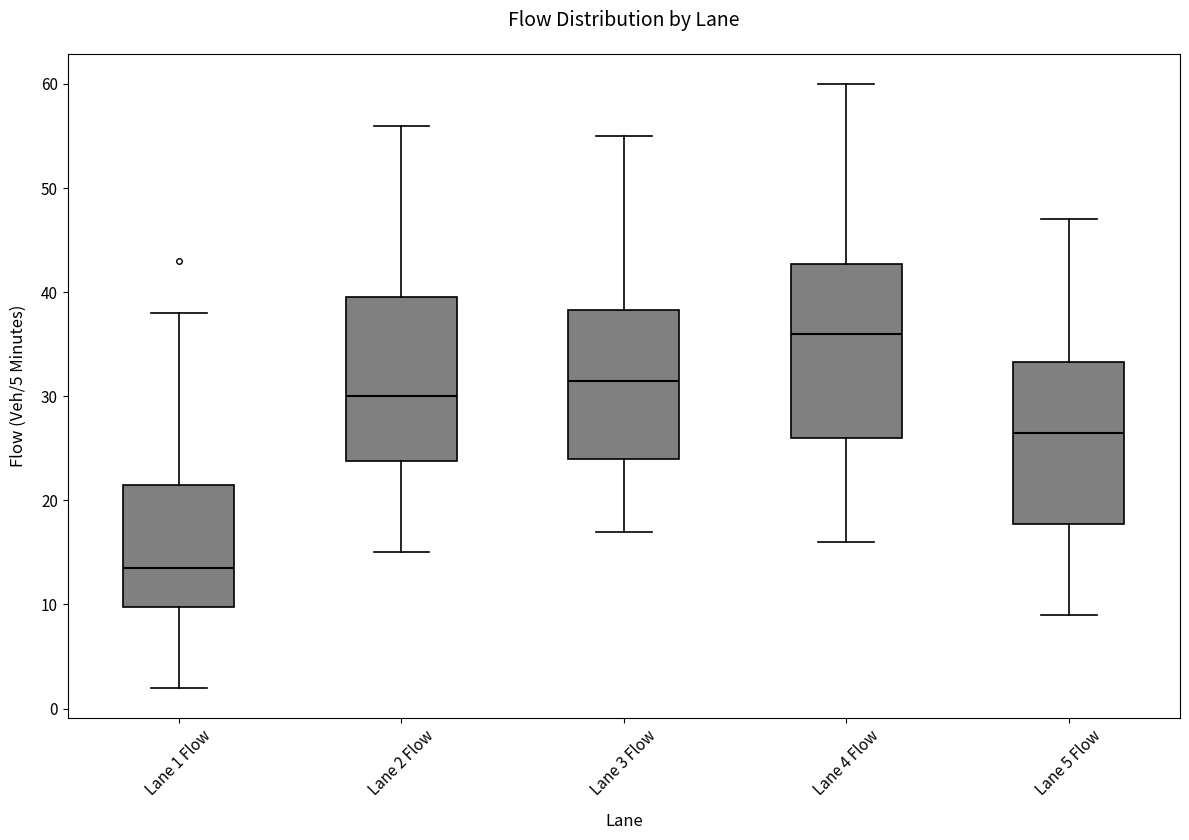

Which box is the tallest, from its lower edge to its upper edge?

Lane 4 Flow